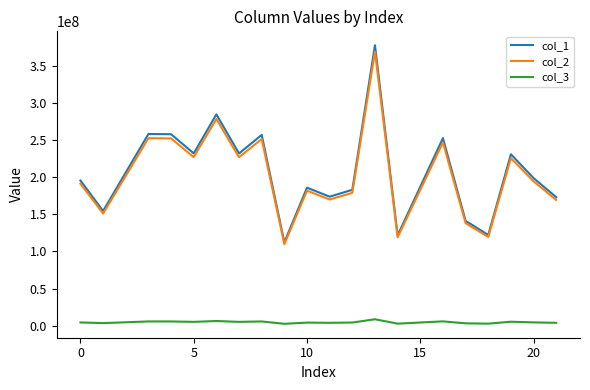

Which series has the widest spread of values?

col_1